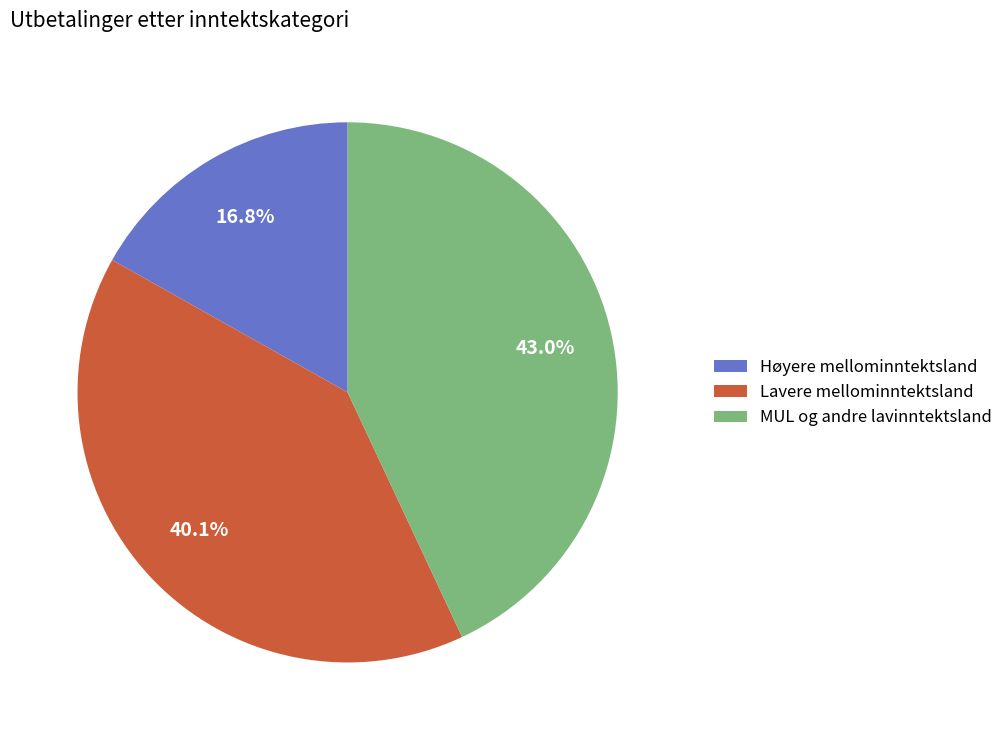

How many slices are in this pie chart?

3